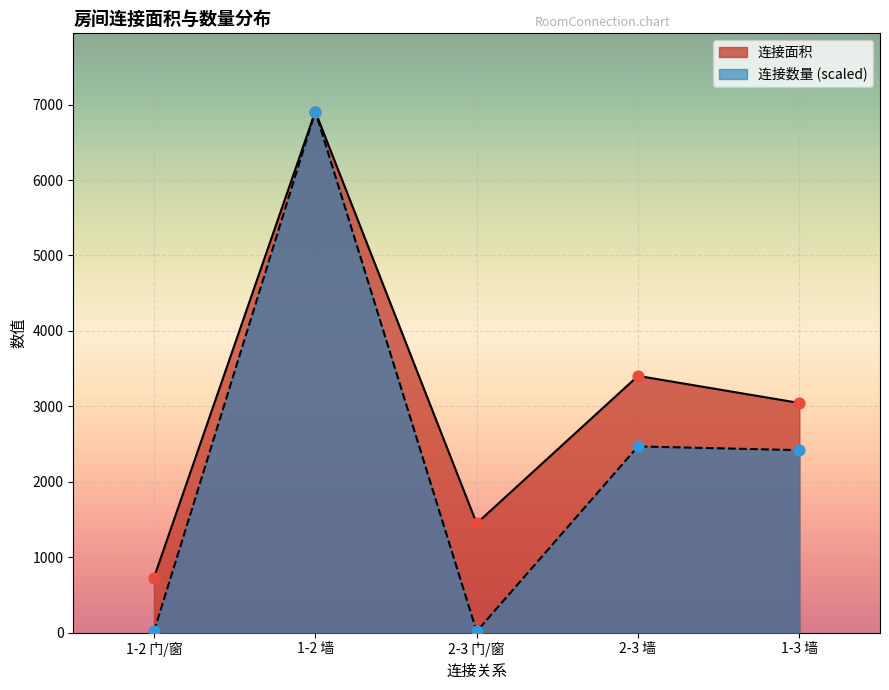

What is the total value across all series at 1-2 墙?

13816.0